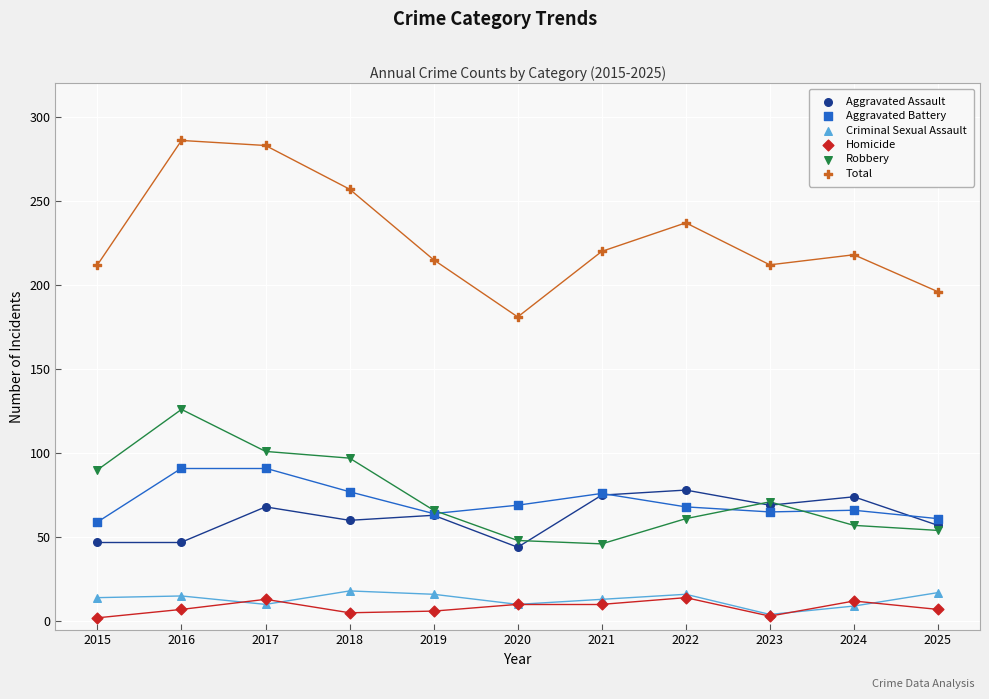

Which series has the largest Y range (max minus min)?

Total